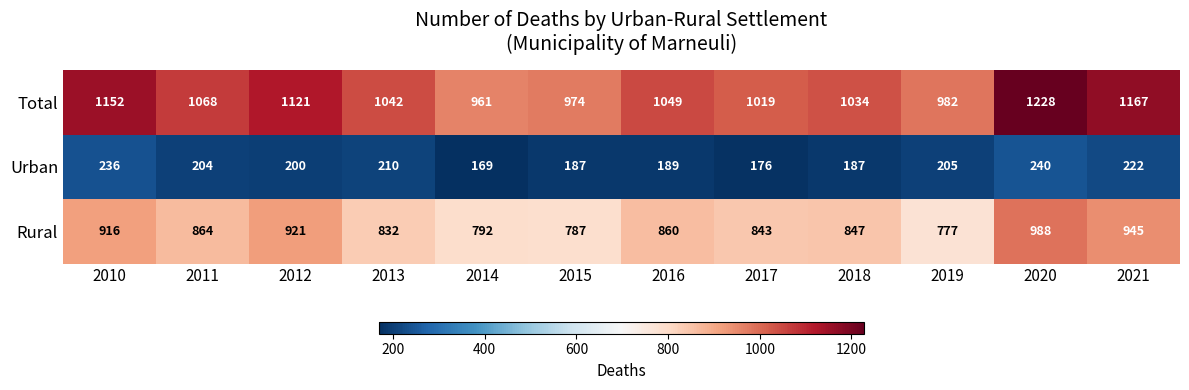

At how many categories does at least one series exceed 317?

12